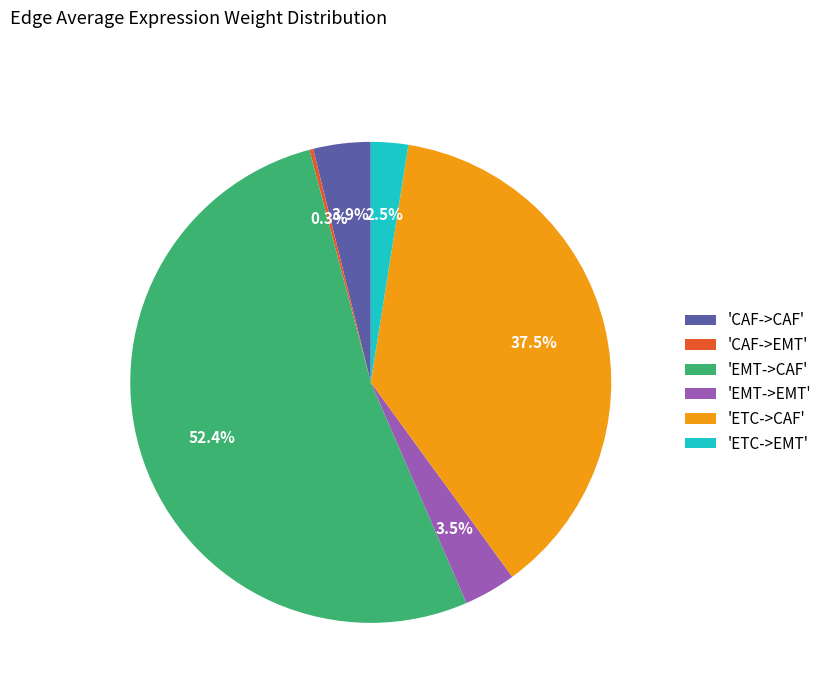

Do 'EMT->EMT' and 'CAF->CAF' together represent more than half of the pie?

No